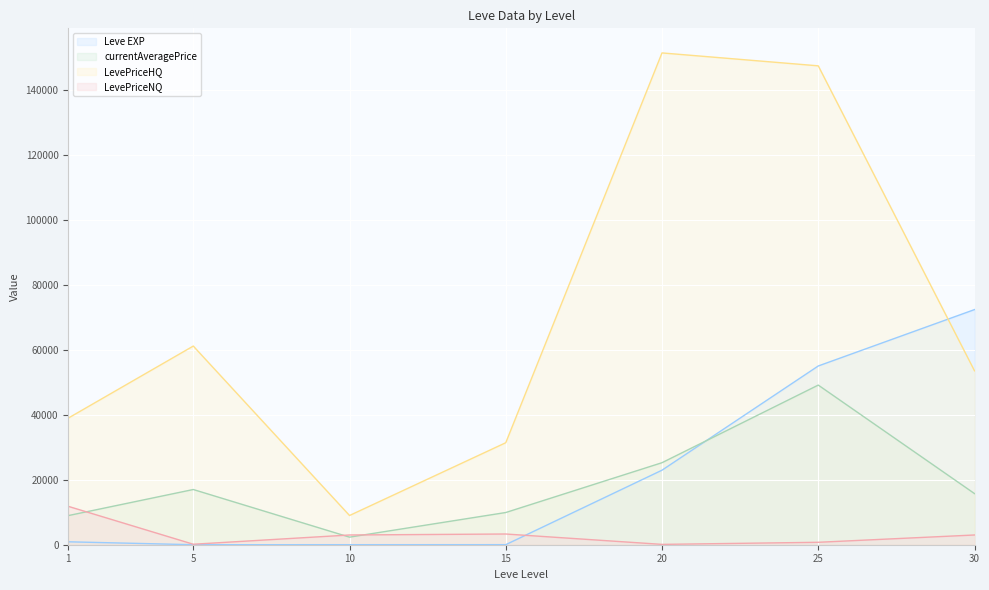

Which has a higher value, 1 or 25?

25